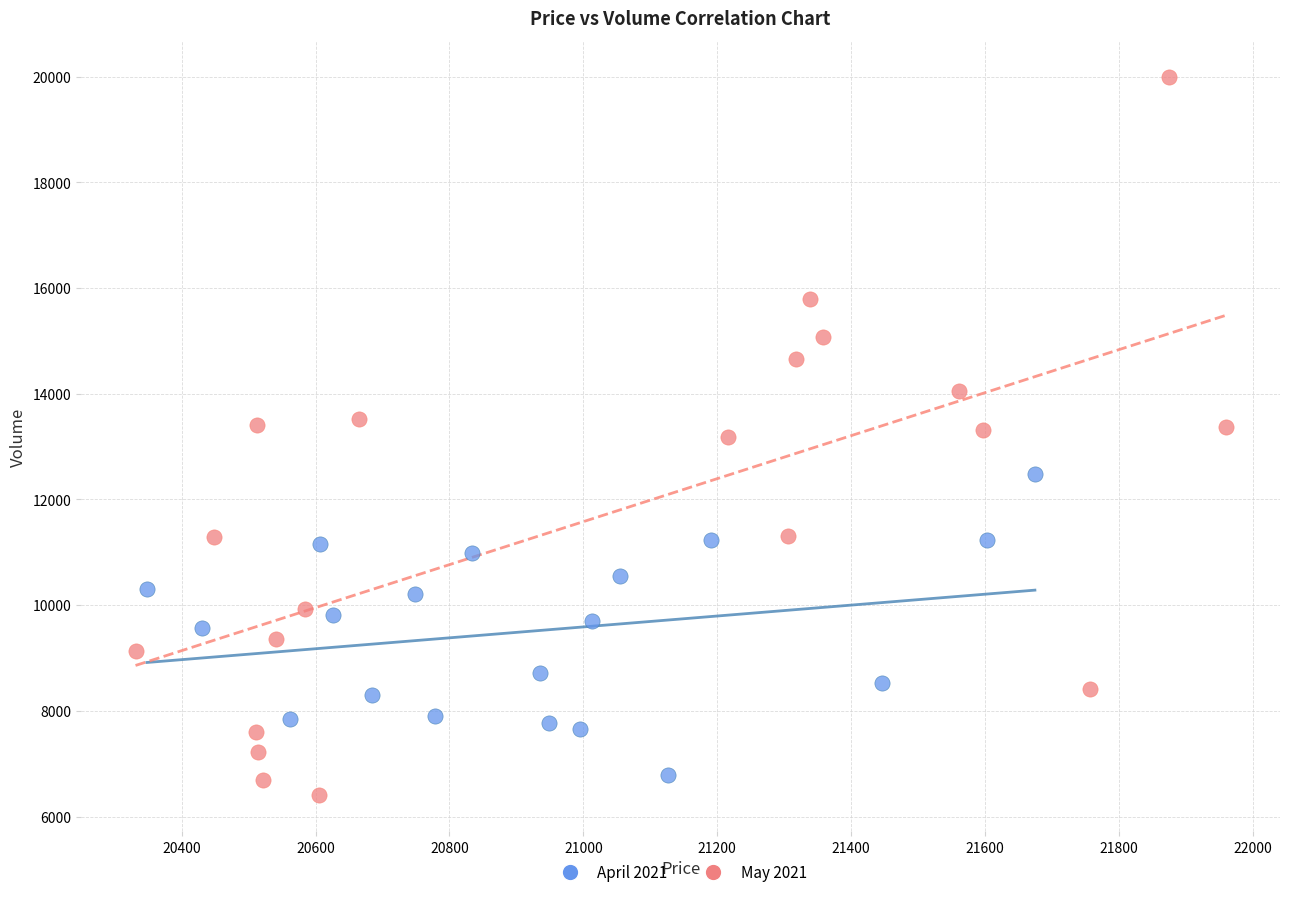

What are all the series names shown in the legend?

April 2021, May 2021